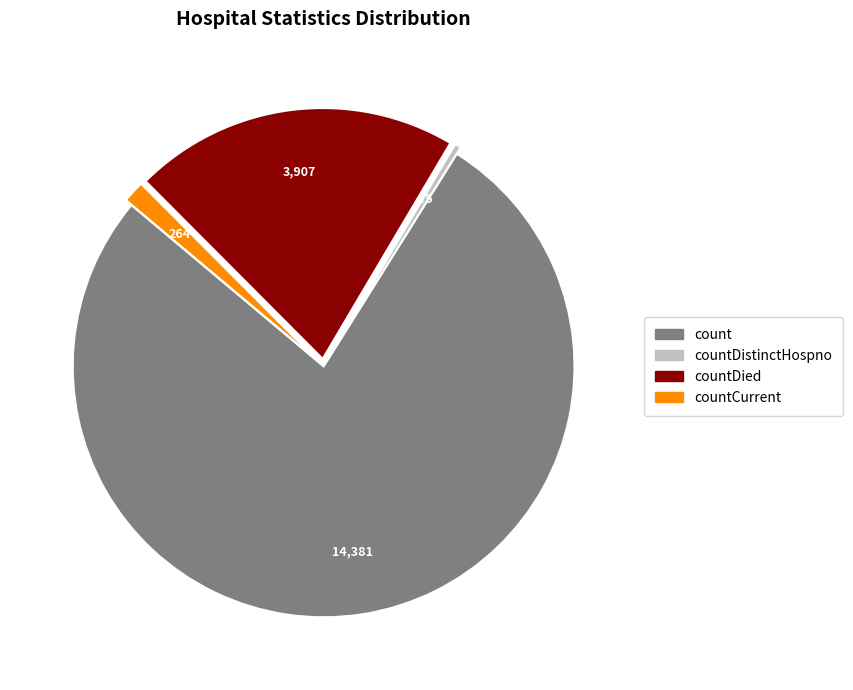

Which slice is the largest?

count